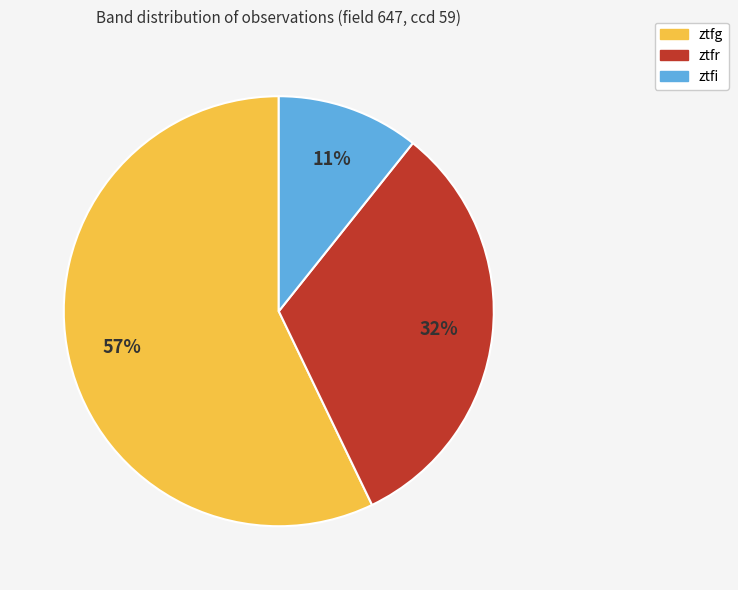

Combined, do ztfi and ztfr account for over 50%?

No